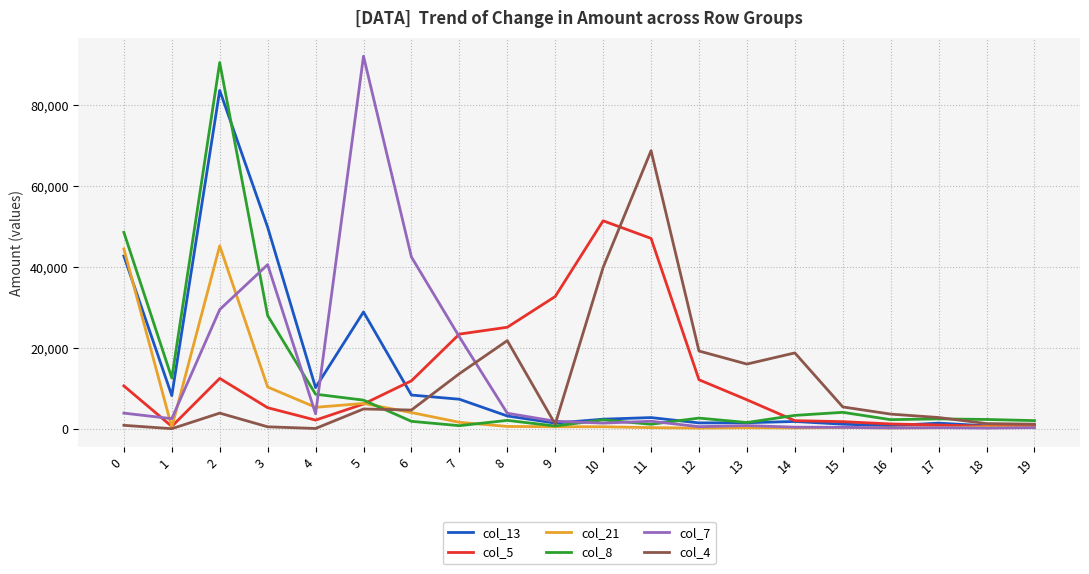

How many intersections are there between col_5 and col_8?

2